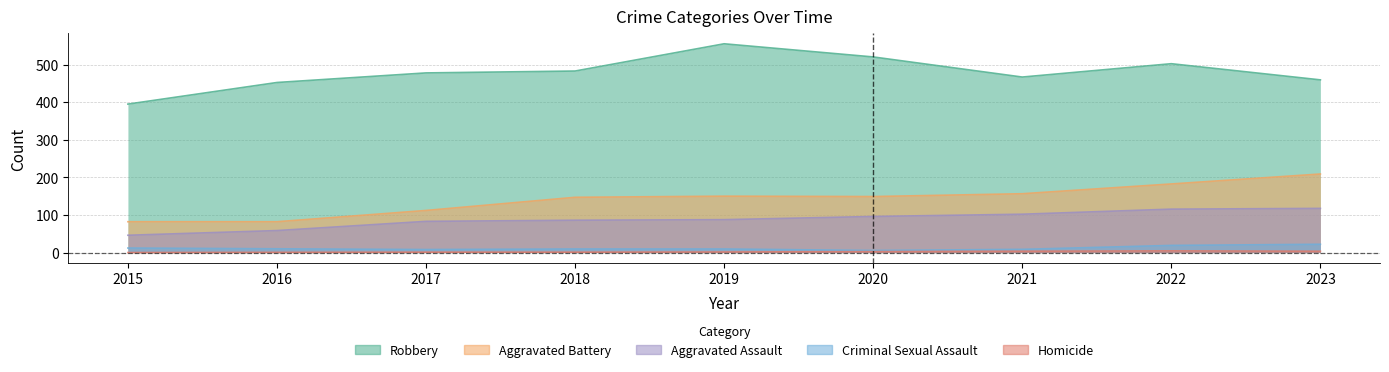

Is it true that Aggravated Assault equals 71 at 2016?

True